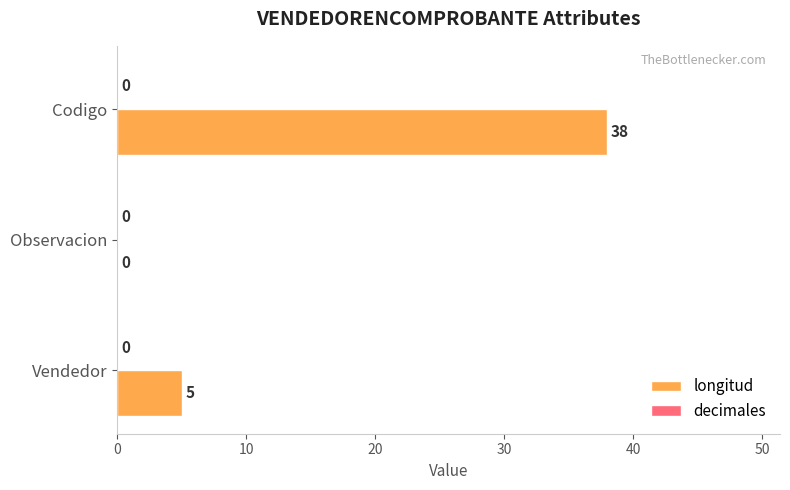

What is the sum of the values at Observacion and Codigo?

38